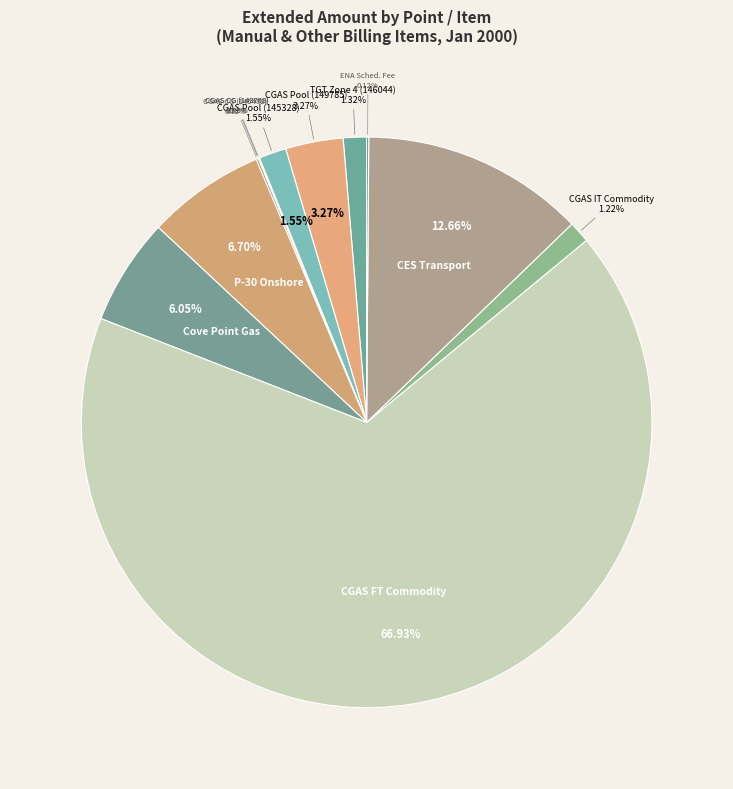

How many segments does this pie chart have?

12